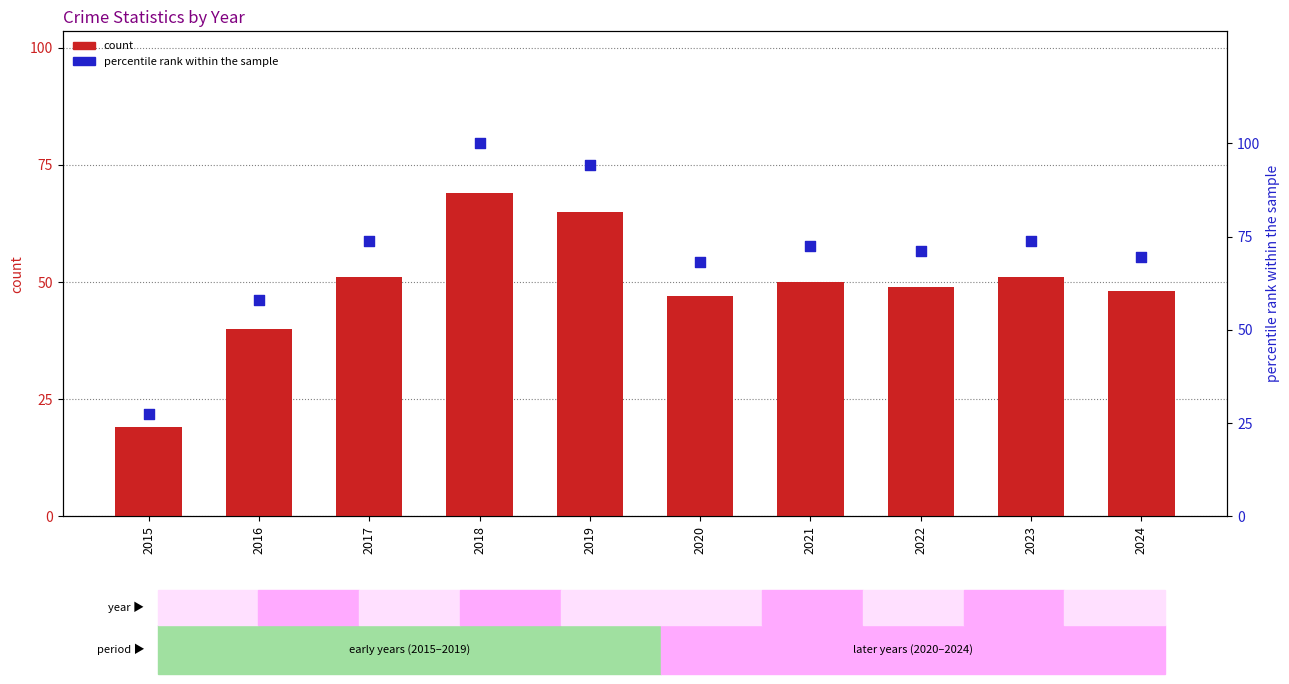

Which series contains the highest Y value?

percentile rank within the sample